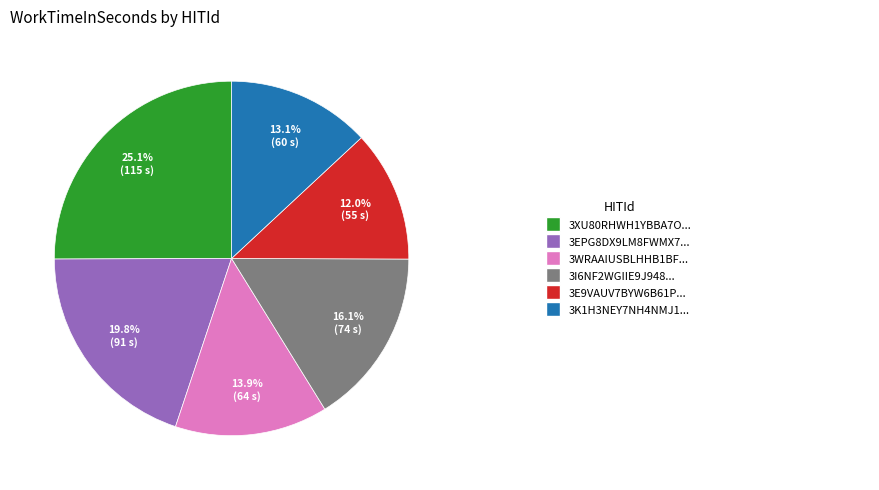

Is there a majority slice in this chart?

No